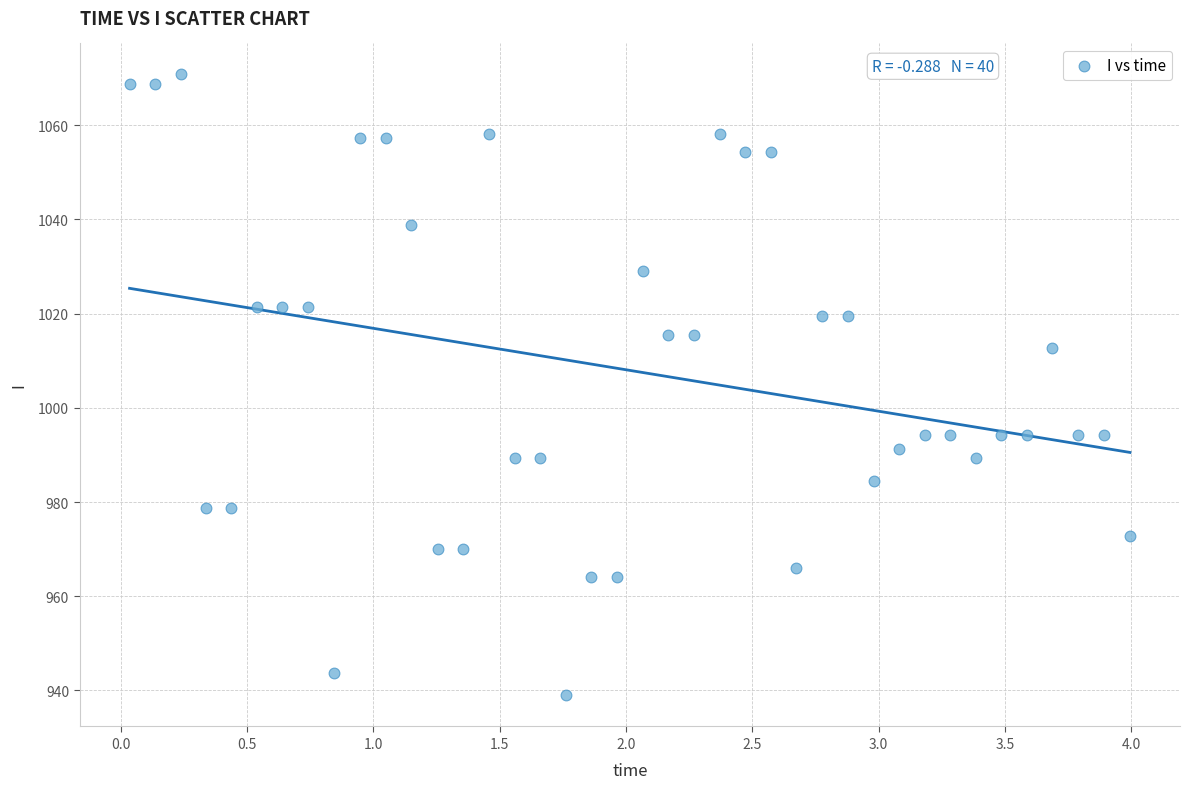

What is the range of Y values (max minus min)?

131.8